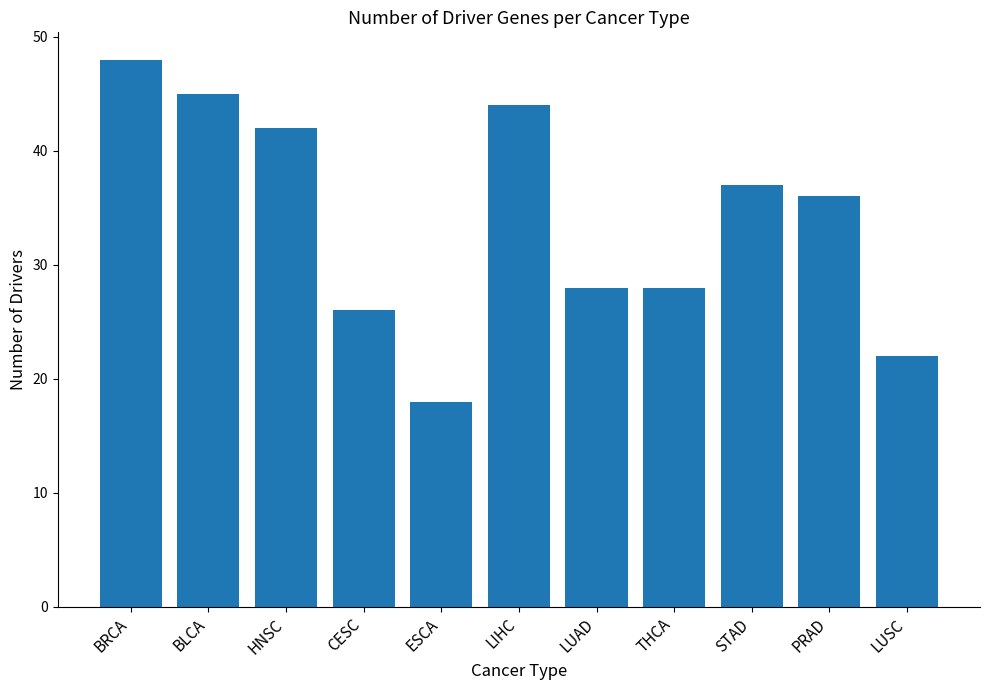

What is the maximum value shown in the chart?

48